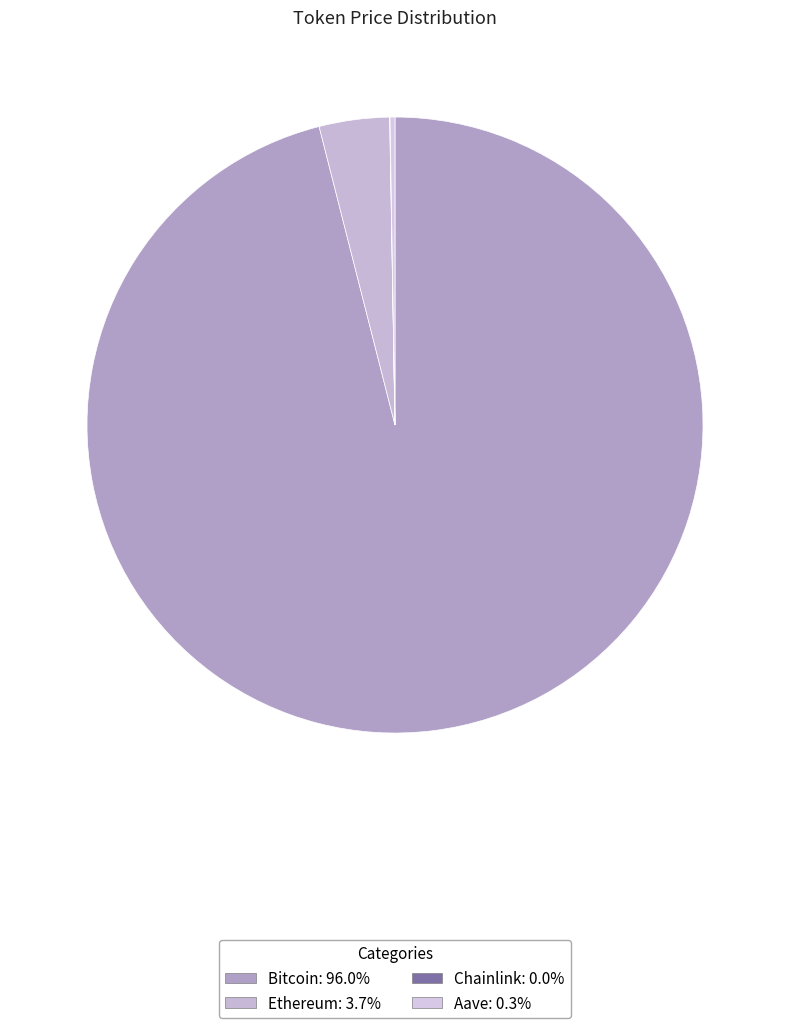

Is it true that Ethereum is 19% of the pie?

False